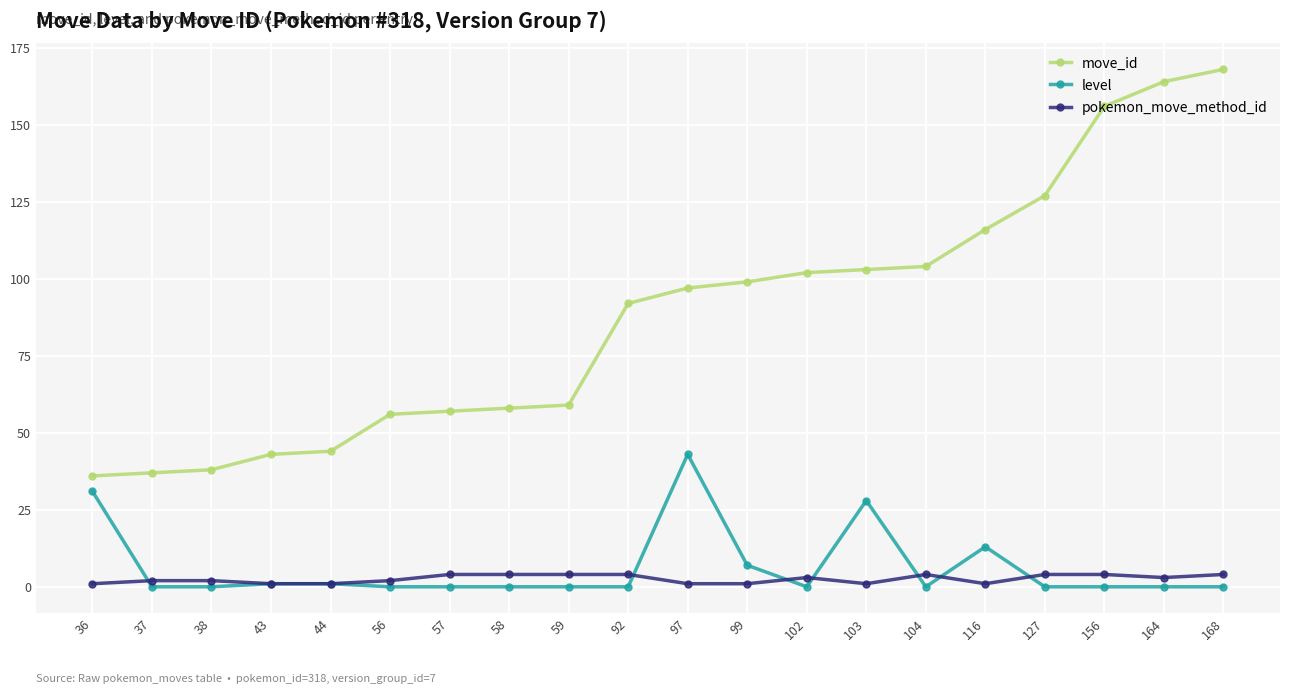

Which series has the largest range (max minus min)?

move_id